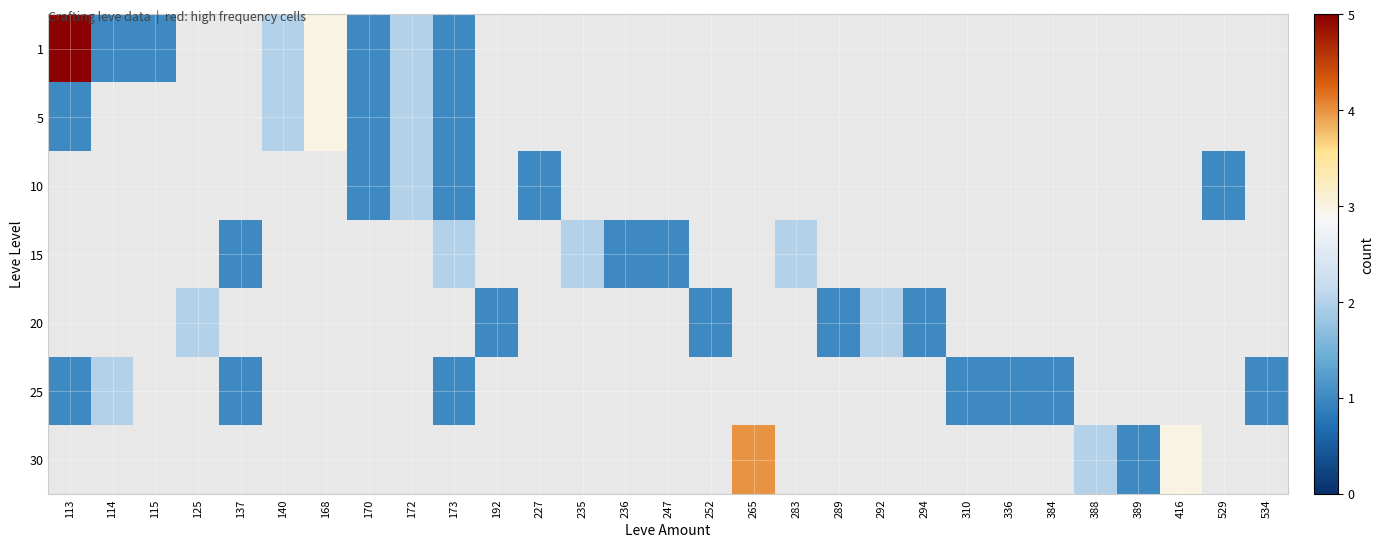

Reading left to right, list all the values displayed in this chart.

1: 113=5	114=1	115=1	125=0	137=0	140=2	168=3	170=1	172=2	173=1	192=0	227=0	235=0	236=0	247=0	252=0	265=0	283=0	289=0	292=0	294=0	310=0	336=0	384=0	388=0	389=0	416=0	529=0	534=0
5: 113=1	114=0	115=0	125=0	137=0	140=2	168=3	170=1	172=2	173=1	192=0	227=0	235=0	236=0	247=0	252=0	265=0	283=0	289=0	292=0	294=0	310=0	336=0	384=0	388=0	389=0	416=0	529=0	534=0
10: 113=0	114=0	115=0	125=0	137=0	140=0	168=0	170=1	172=2	173=1	192=0	227=1	235=0	236=0	247=0	252=0	265=0	283=0	289=0	292=0	294=0	310=0	336=0	384=0	388=0	389=0	416=0	529=1	534=0
15: 113=0	114=0	115=0	125=0	137=1	140=0	168=0	170=0	172=0	173=2	192=0	227=0	235=2	236=1	247=1	252=0	265=0	283=2	289=0	292=0	294=0	310=0	336=0	384=0	388=0	389=0	416=0	529=0	534=0
20: 113=0	114=0	115=0	125=2	137=0	140=0	168=0	170=0	172=0	173=0	192=1	227=0	235=0	236=0	247=0	252=1	265=0	283=0	289=1	292=2	294=1	310=0	336=0	384=0	388=0	389=0	416=0	529=0	534=0
25: 113=1	114=2	115=0	125=0	137=1	140=0	168=0	170=0	172=0	173=1	192=0	227=0	235=0	236=0	247=0	252=0	265=0	283=0	289=0	292=0	294=0	310=1	336=1	384=1	388=0	389=0	416=0	529=0	534=1
30: 113=0	114=0	115=0	125=0	137=0	140=0	168=0	170=0	172=0	173=0	192=0	227=0	235=0	236=0	247=0	252=0	265=4	283=0	289=0	292=0	294=0	310=0	336=0	384=0	388=2	389=1	416=3	529=0	534=0